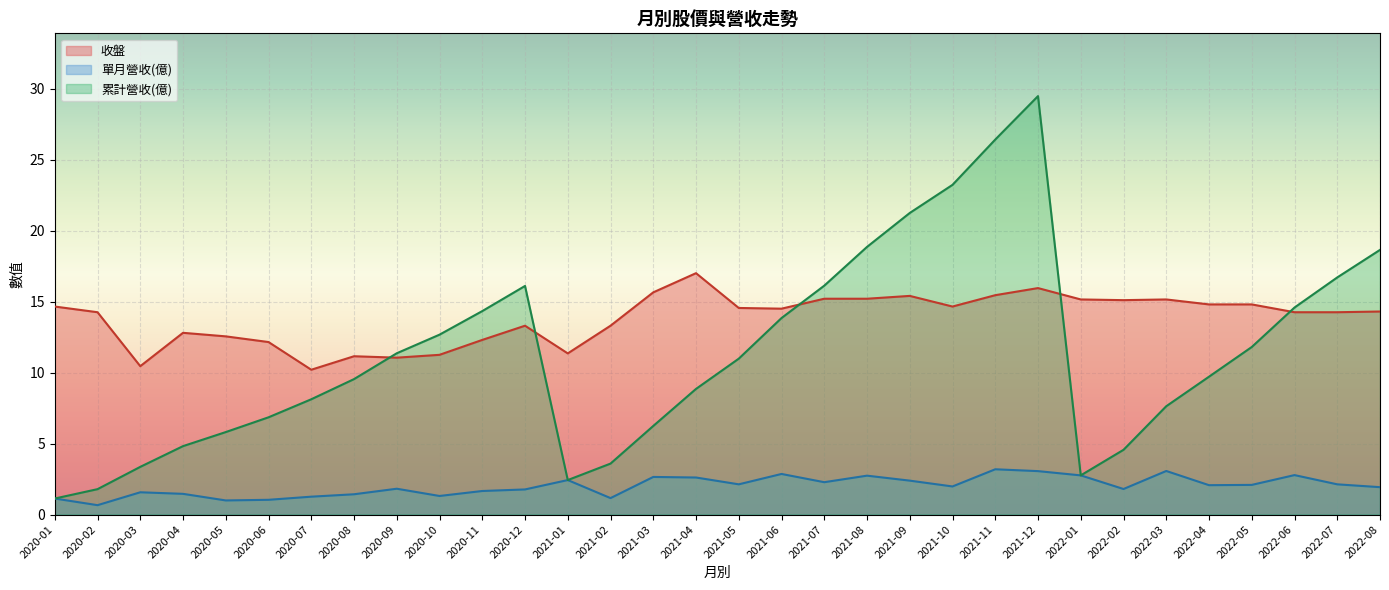

What is the greatest value displayed?

29.5